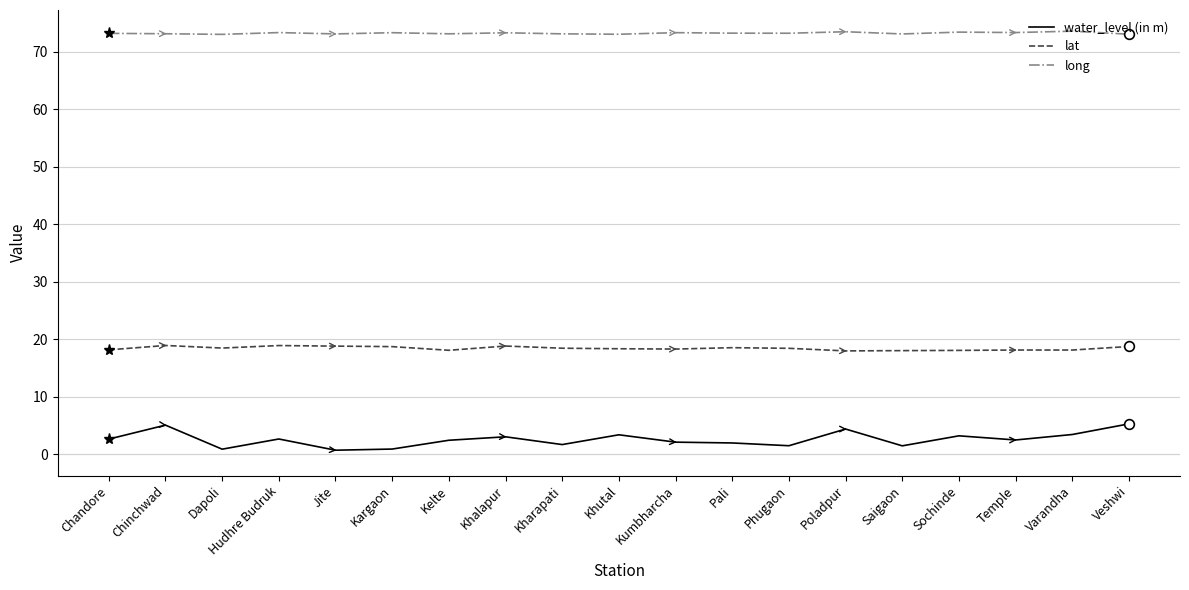

Rank the series by their maximum value, from highest to lowest.

long, lat, water_level (in m)